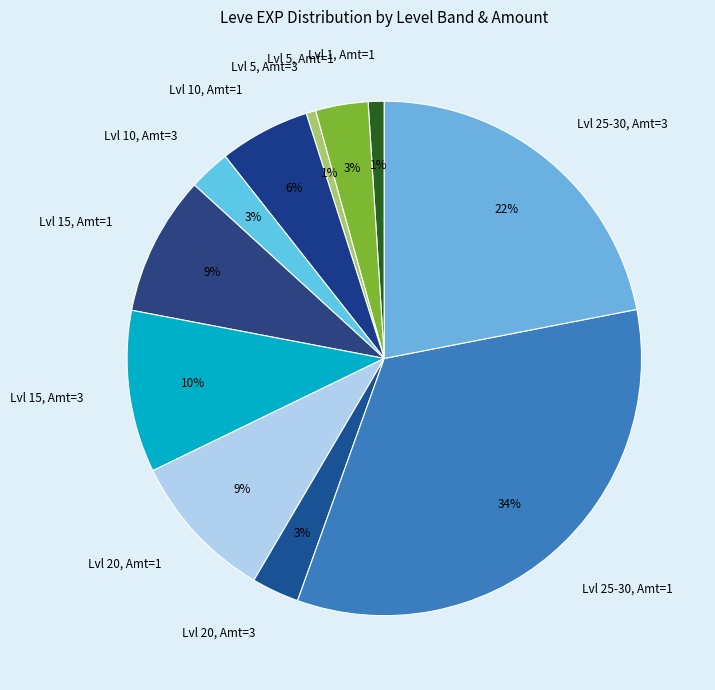

To the nearest percent, what is the combined percentage of Lvl 20, Amt=1 and Lvl 10, Amt=1?

15%